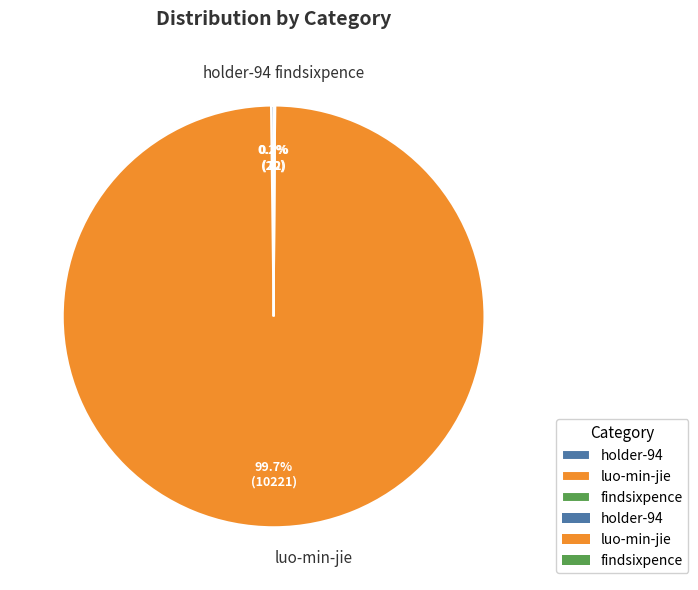

Is there a majority slice in this chart?

Yes